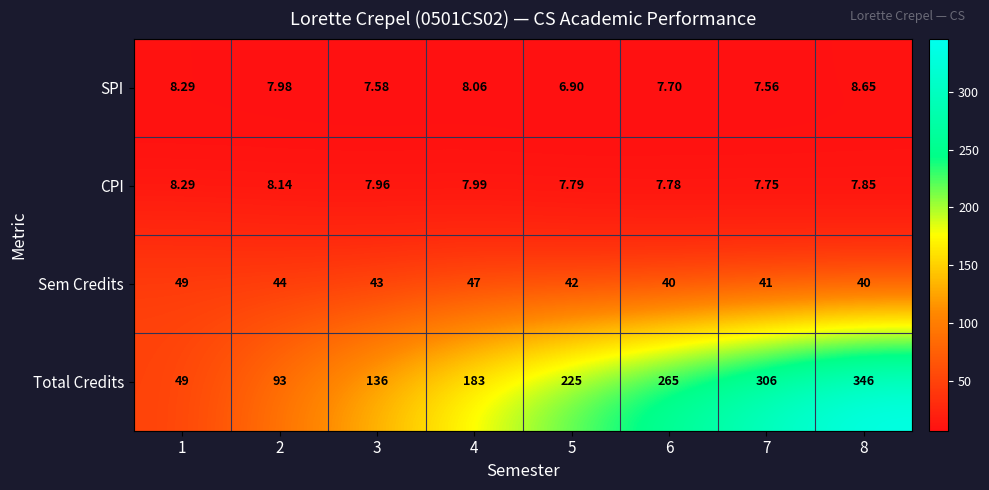

Is the value of CPI at 3 greater than the value of SPI at 5?

Yes